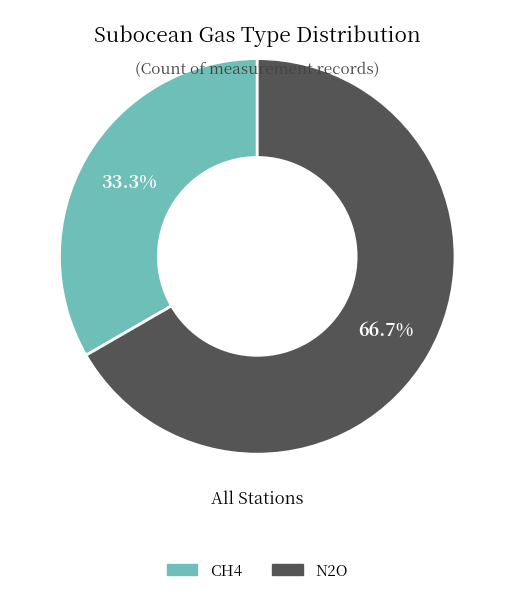

What percentage is the CH4 slice, to the nearest percent?

33%